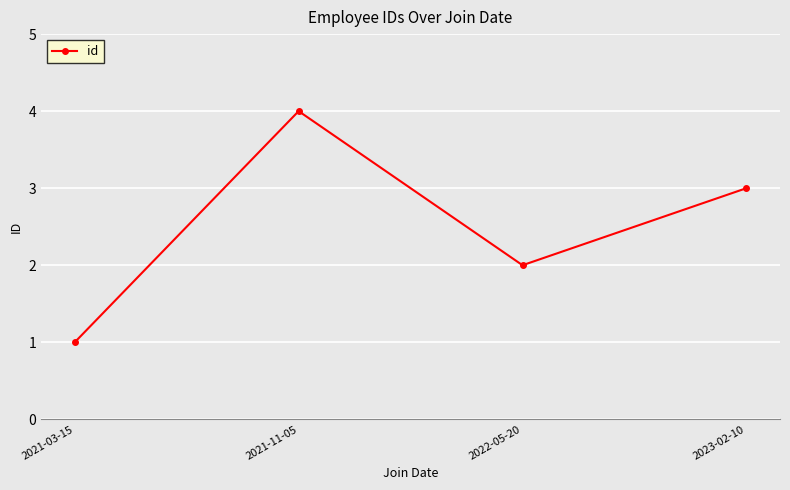

The value at 2022-05-20 is 2. True or false?

True